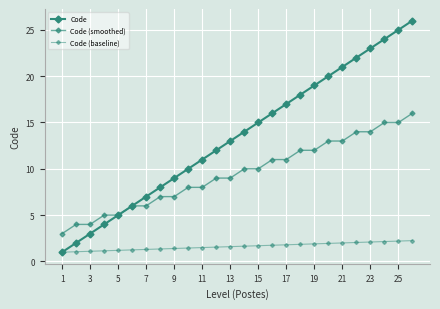

What is the average value of the Code (smoothed) series?

9.5